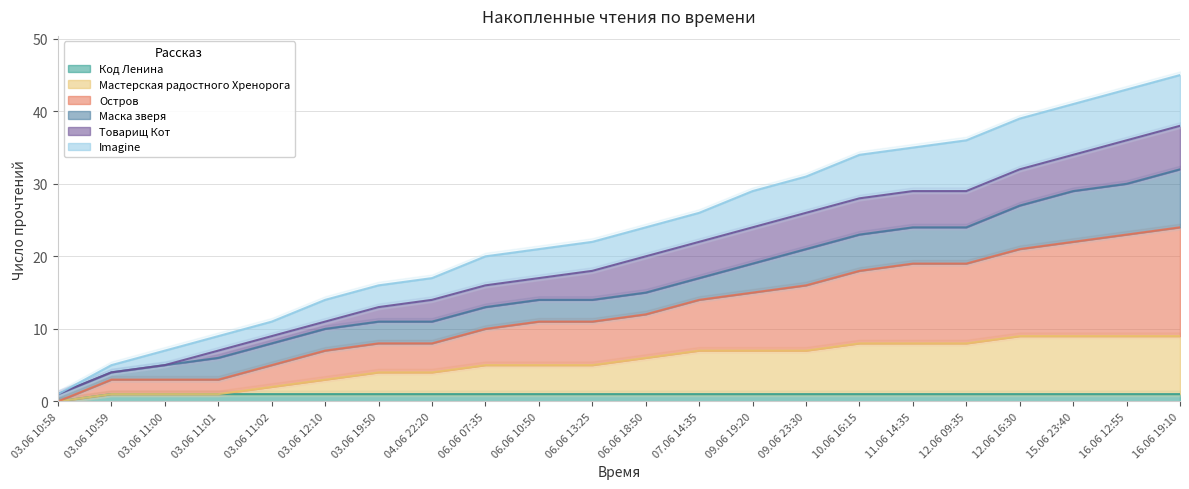

True or false: Код Ленина has a value of 1 at 12.06 09:35.

True